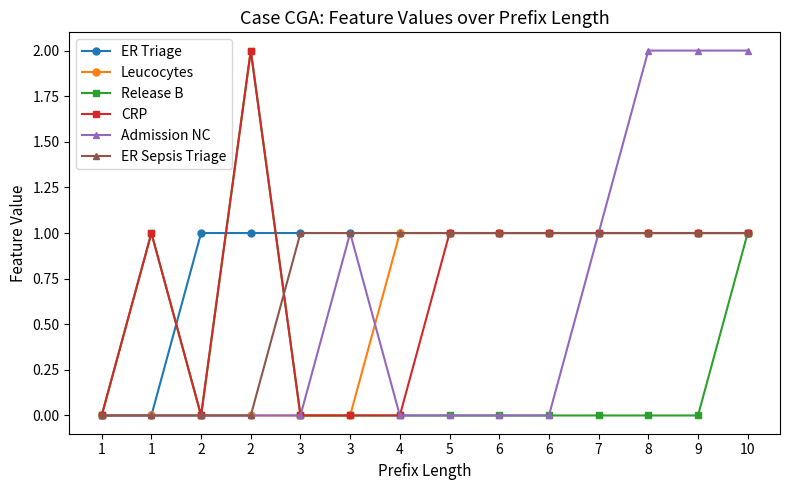

What is the total value across all series at 8?

6